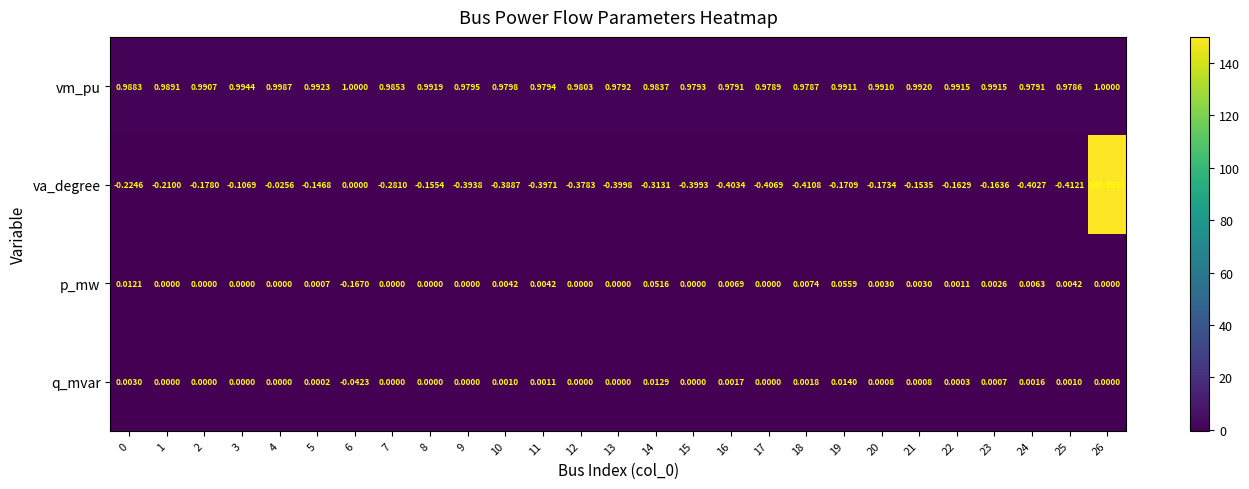

Count the number of categories in the chart.

27